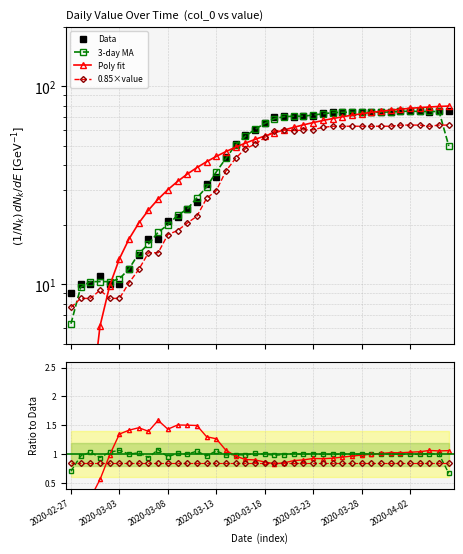

The chart shows a value of 32 at 2020-03-12. True or false?

True